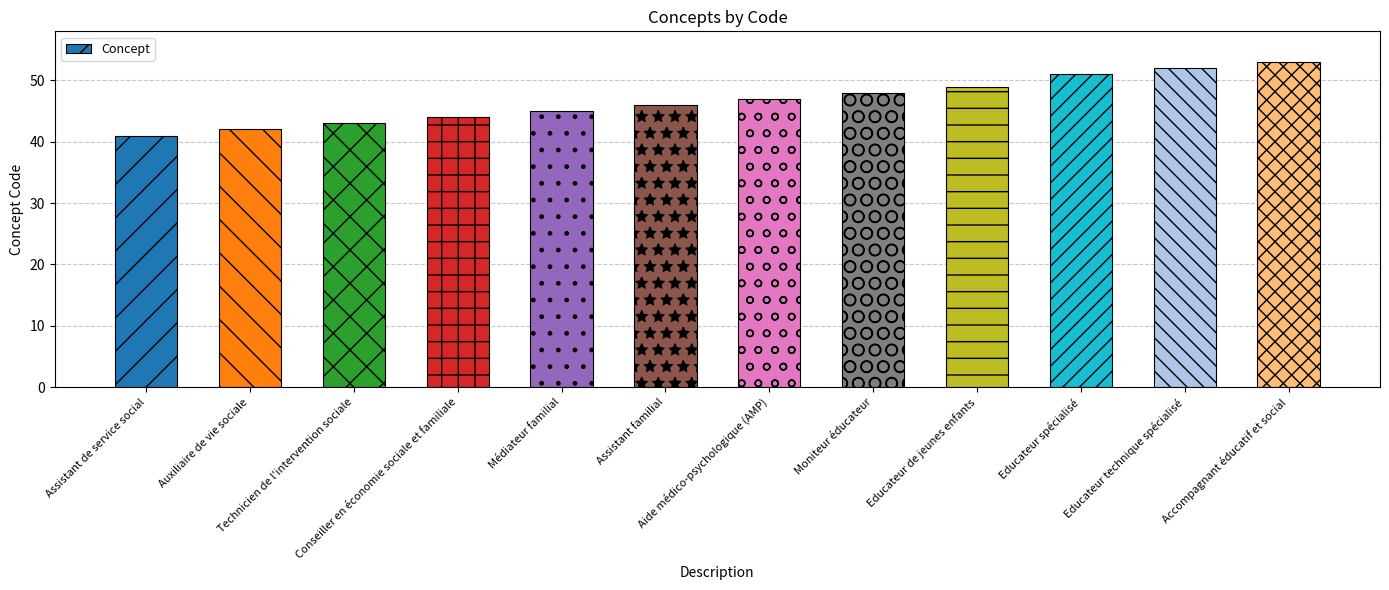

What is the difference between the values at Aide médico-psychologique (AMP) and Accompagnant éducatif et social?

6